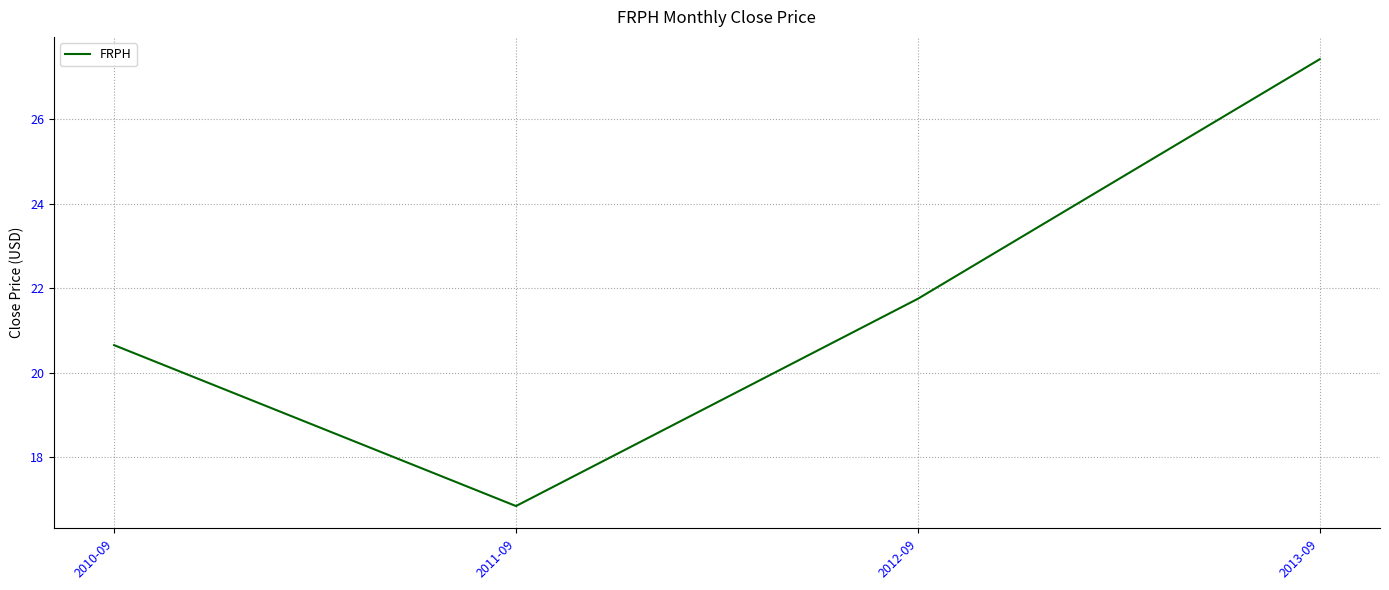

The chart shows a value of 20.7 at 2010-09. True or false?

True